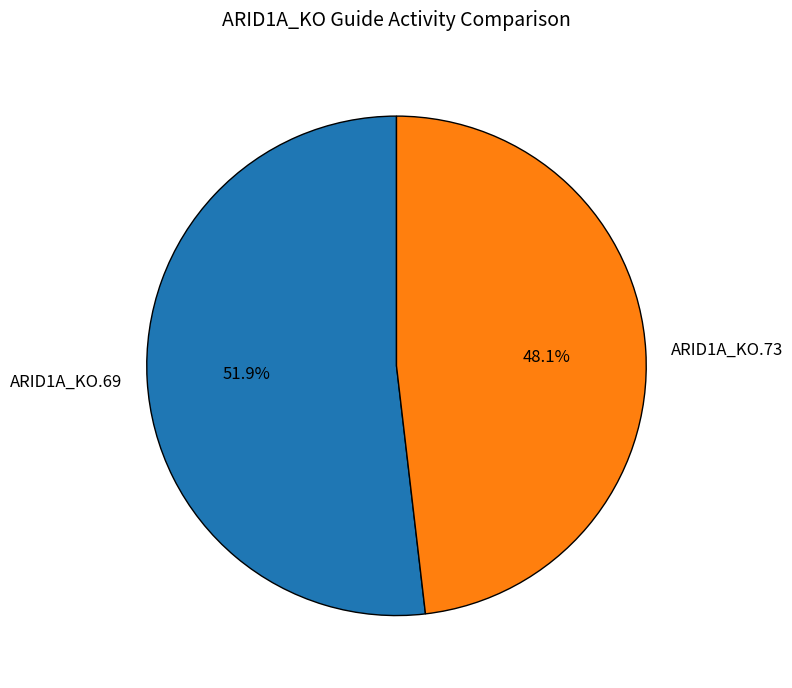

Combined, what portion of the pie is ARID1A_KO.73 and ARID1A_KO.69?

100.0%